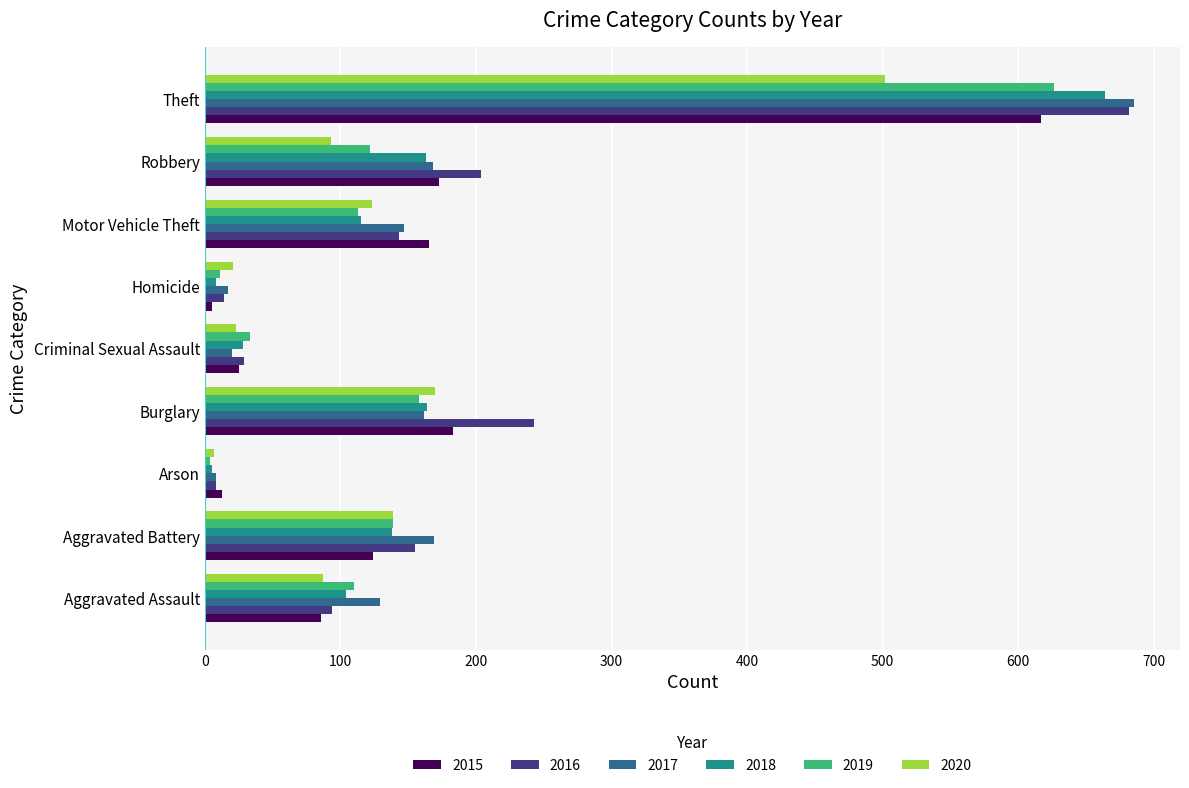

Where is 2020 nearest to the value 254?

Burglary